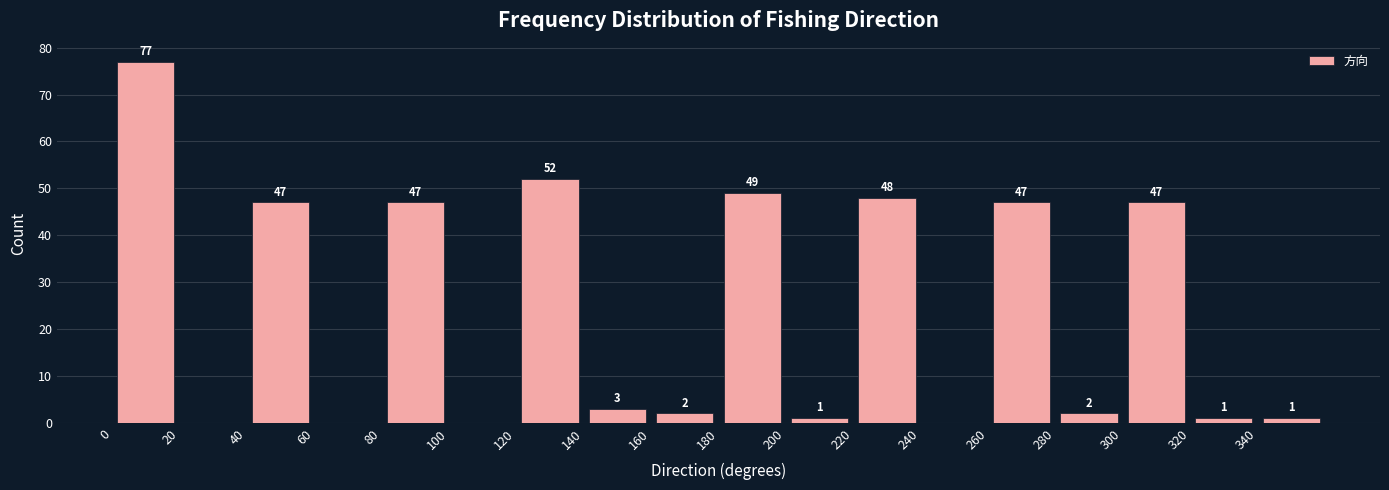

Over which range of the x-axis is the bar tallest?

0 to 20